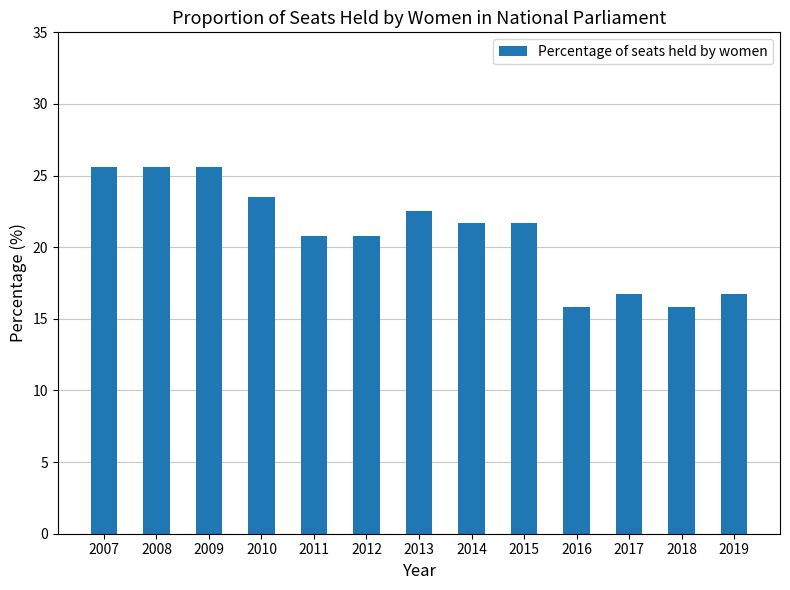

What is the sum of the values at 2016 and 2007?

41.4